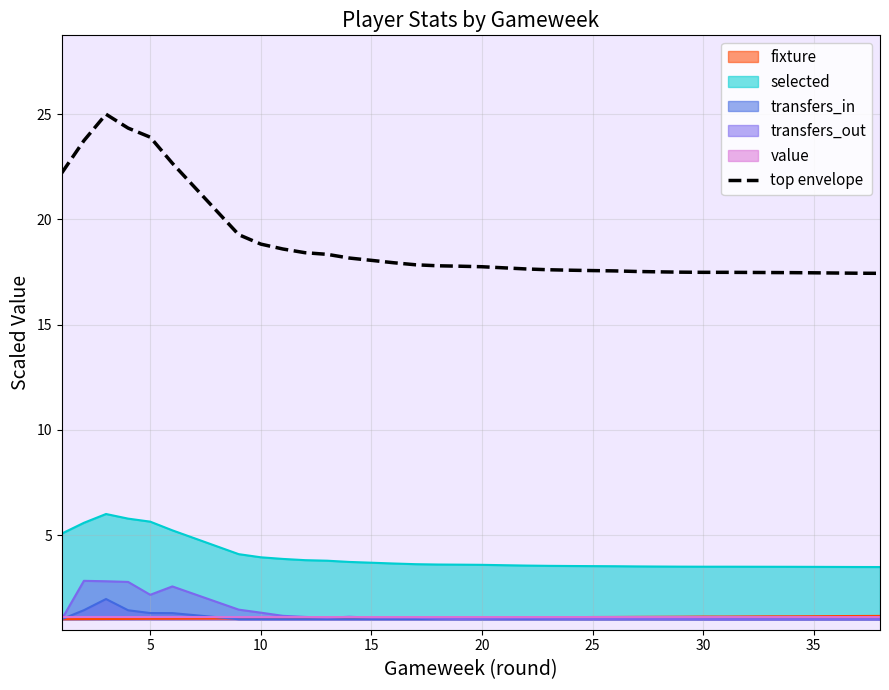

What is the sum of all values?

658.6